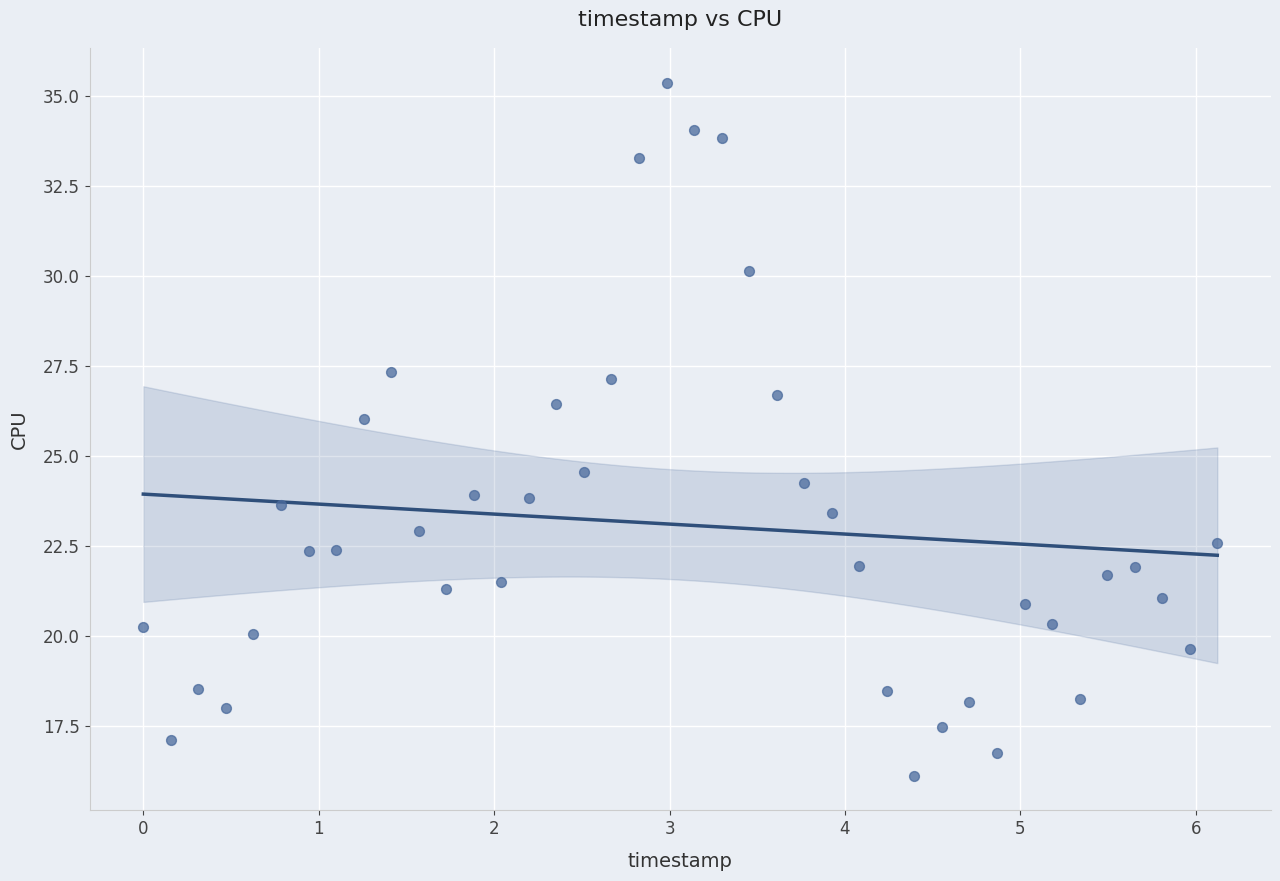

What is the range of Y values (max minus min)?

19.3